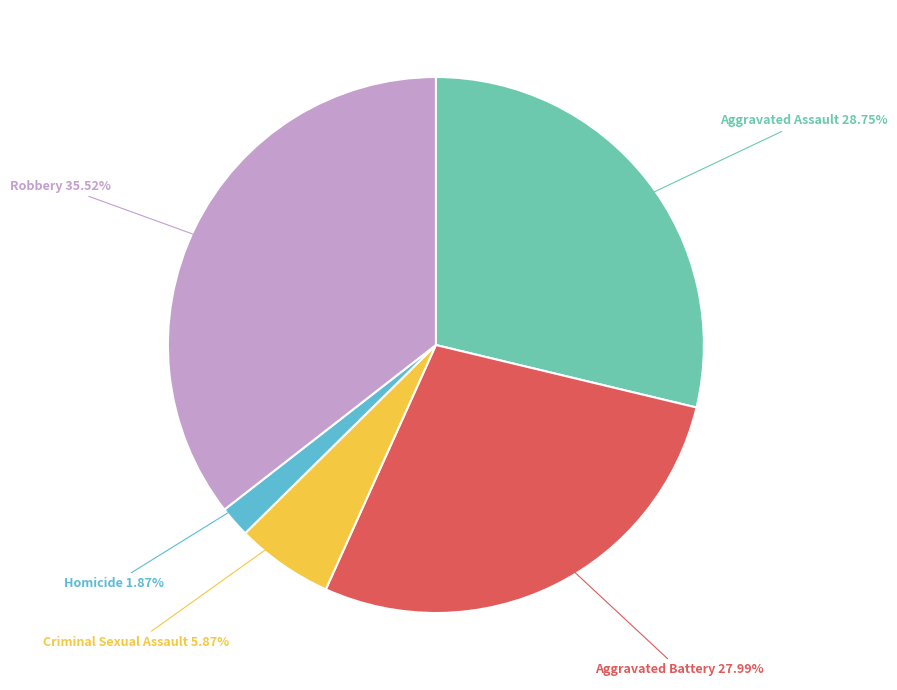

How many slices are in this pie chart?

5